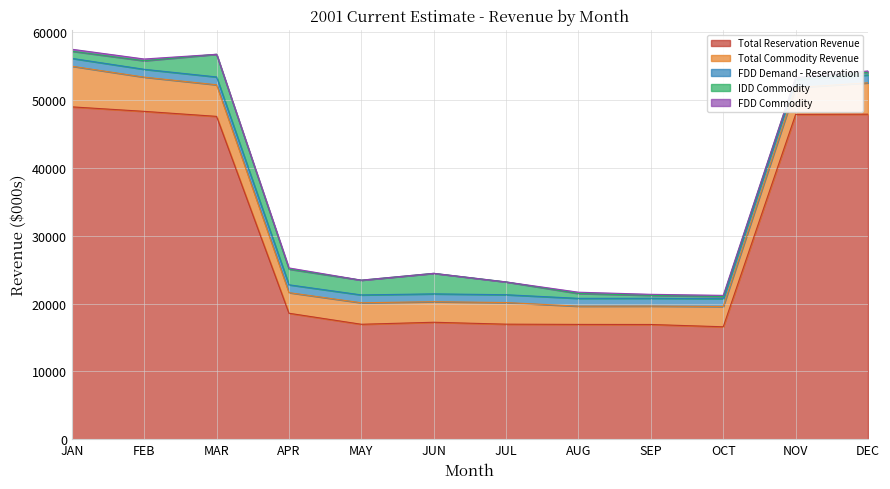

At which category does FDD Commodity reach its first local peak?

APR